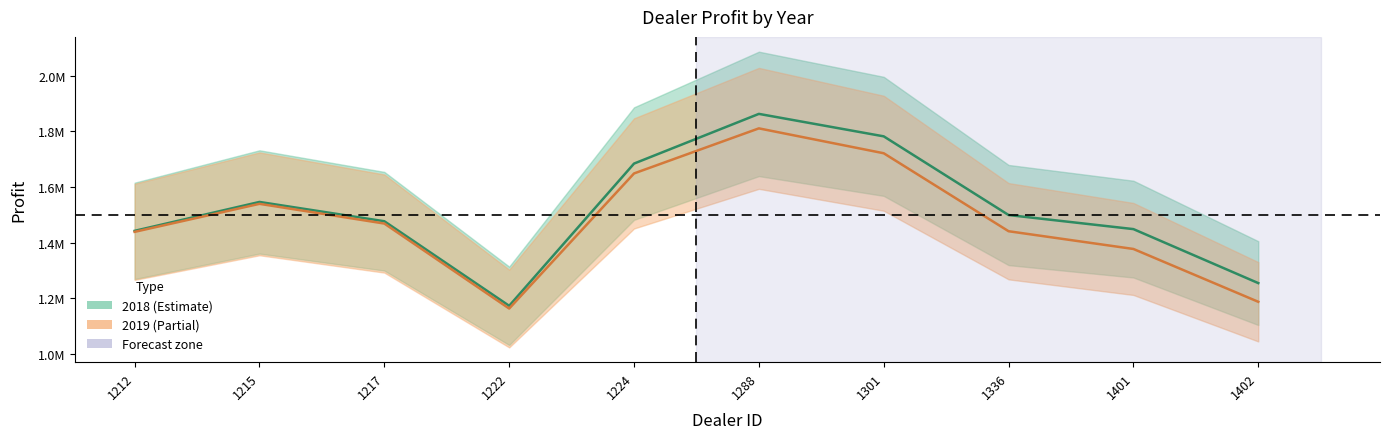

Which series has the widest spread of values?

2018